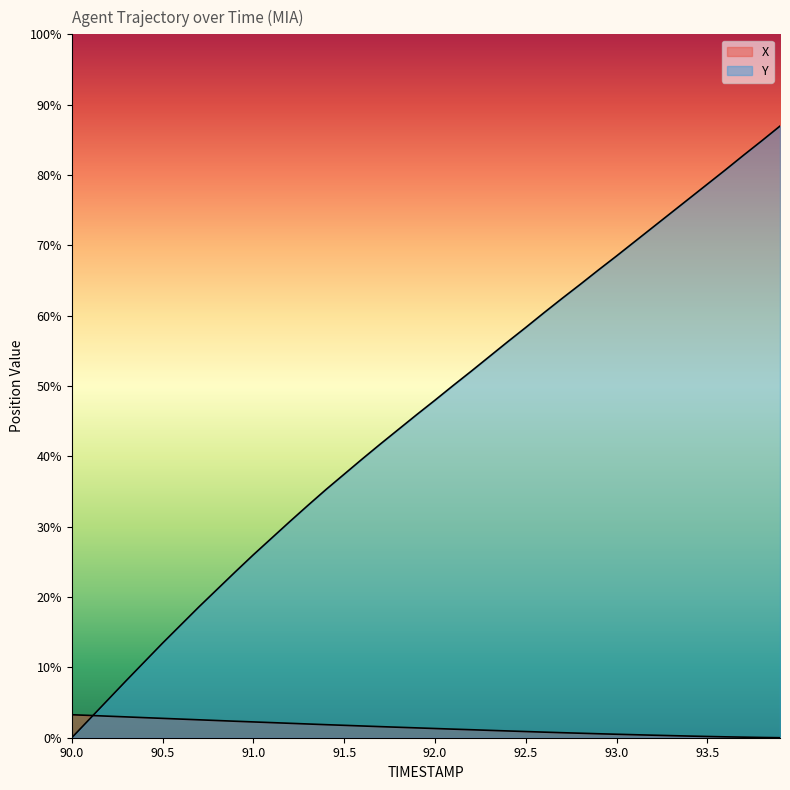

Where do X and Y first cross each other?

90.1 and 90.2